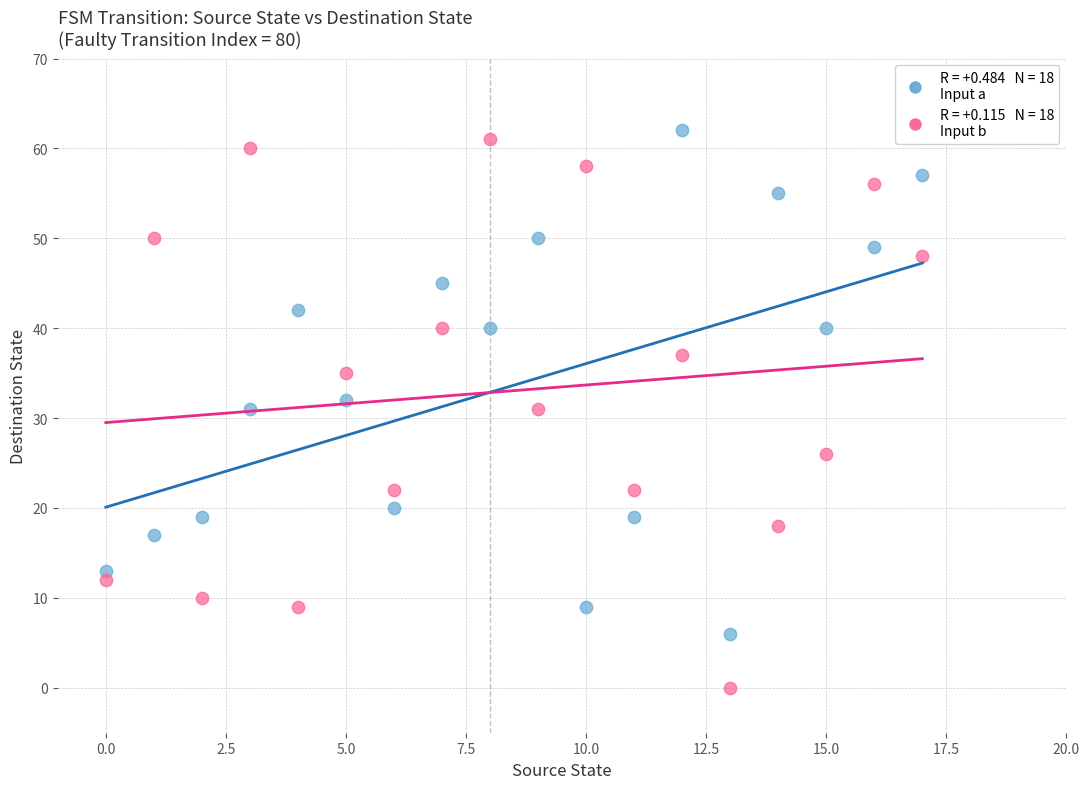

Across all data points, what is the range of Y values (max minus min)?

62